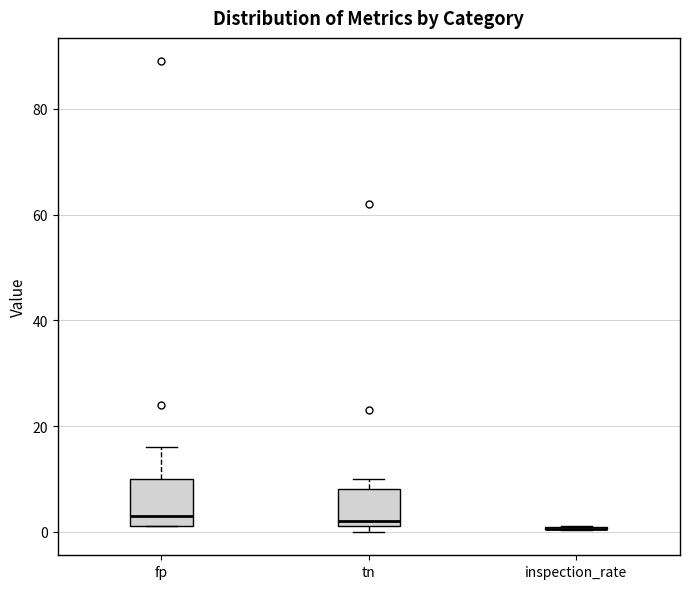

Comparing the boxes themselves (not the whiskers), which one is the tallest?

fp